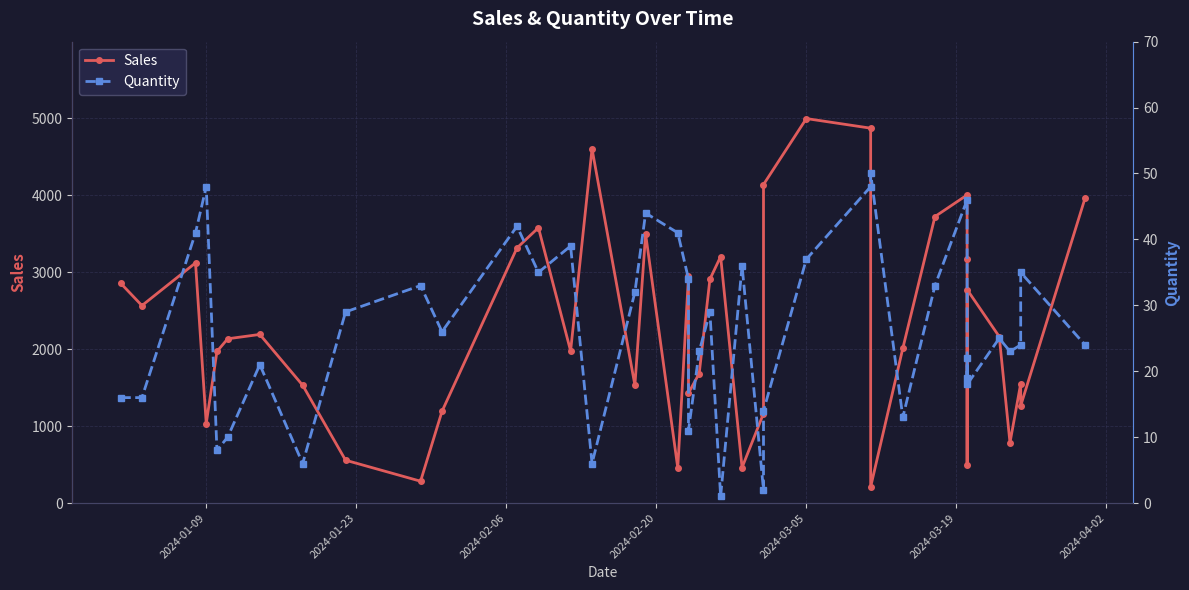

Is the value of Sales at 8 greater than the value of Quantity at 8?

Yes